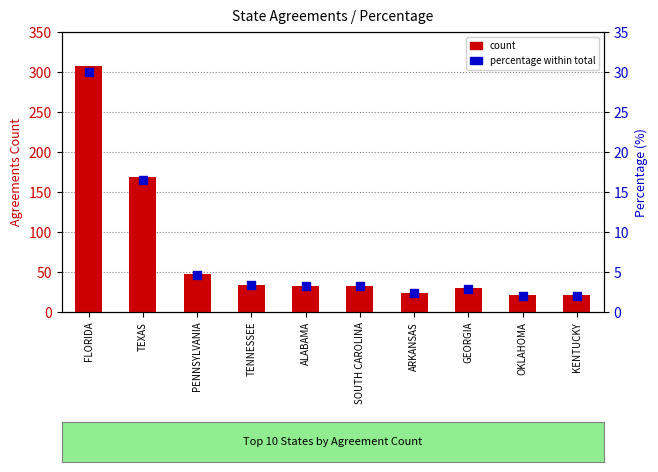

Is the value of count at GEORGIA greater than the value of percentage within total at SOUTH CAROLINA?

Yes